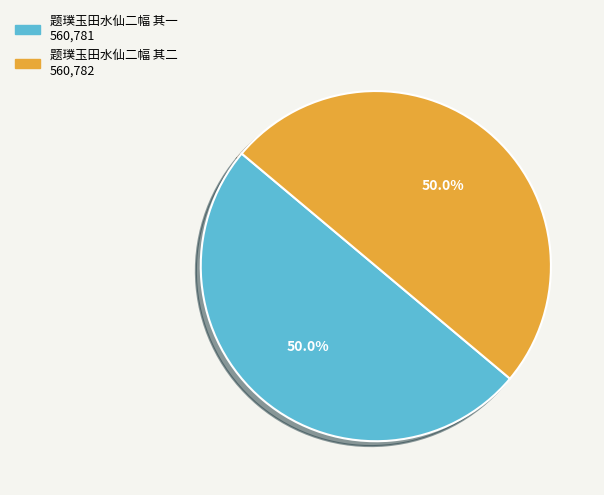

What is the ratio of the value at 题璞玉田水仙二幅 其二 to the value at 题璞玉田水仙二幅 其一?

1.0